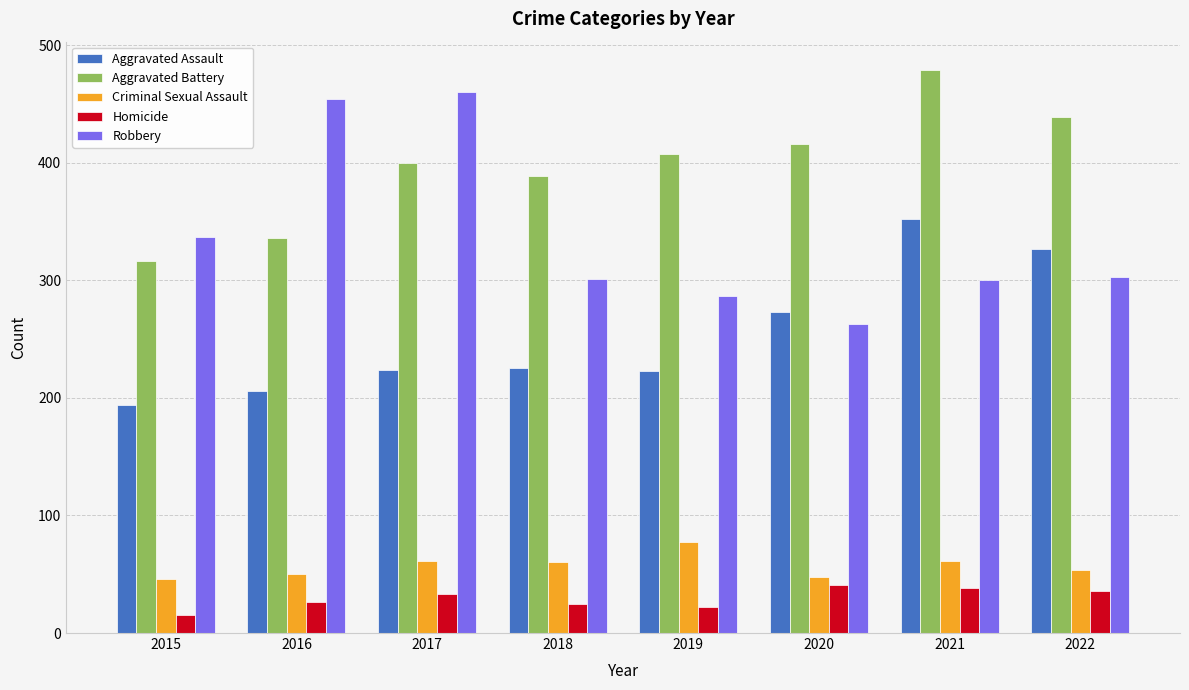

The value of Homicide at 2020 is 22. True or false?

False